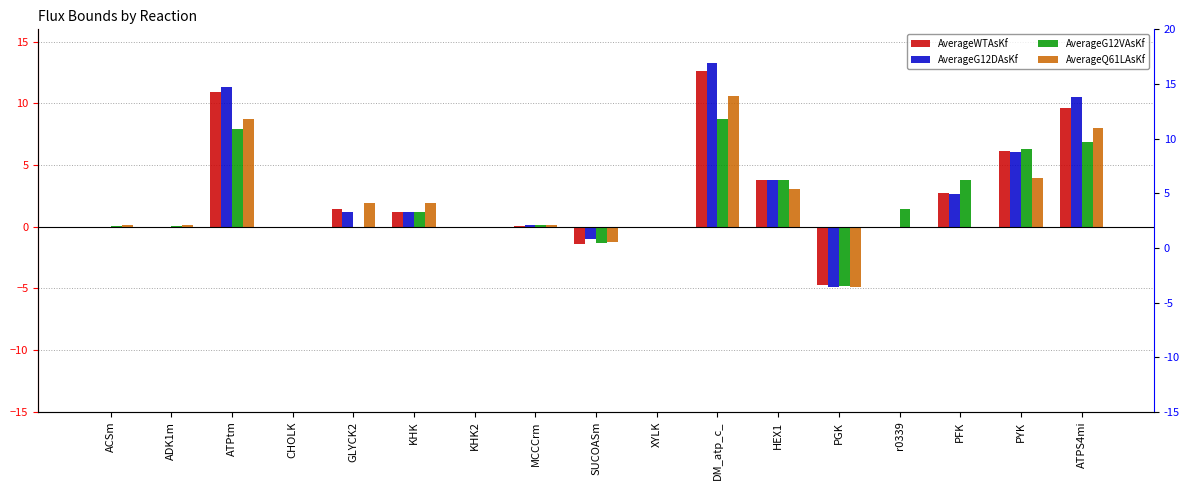

Are the bars grouped side by side (vs. stacked)?

Yes